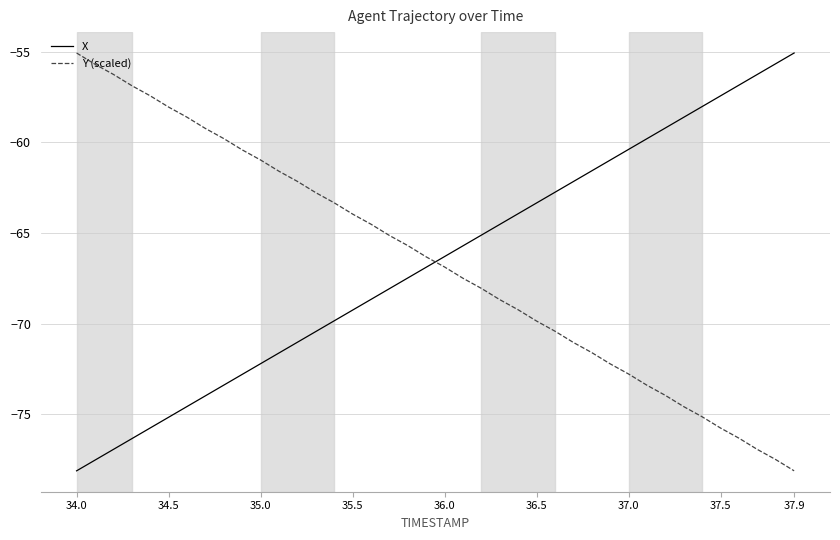

True or false: Y (scaled) and X intersect in this chart.

True